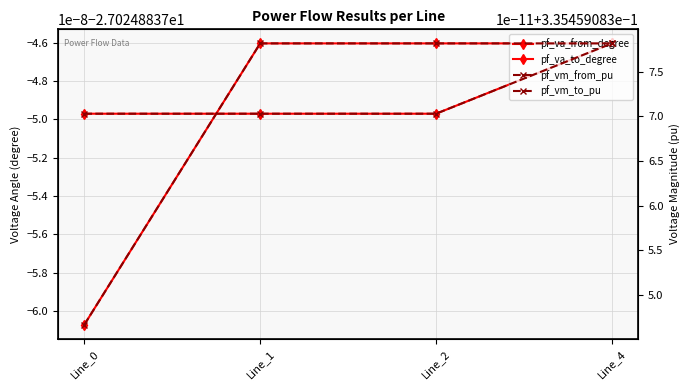

True or false: pf_va_to_degree and pf_vm_to_pu intersect in this chart.

False